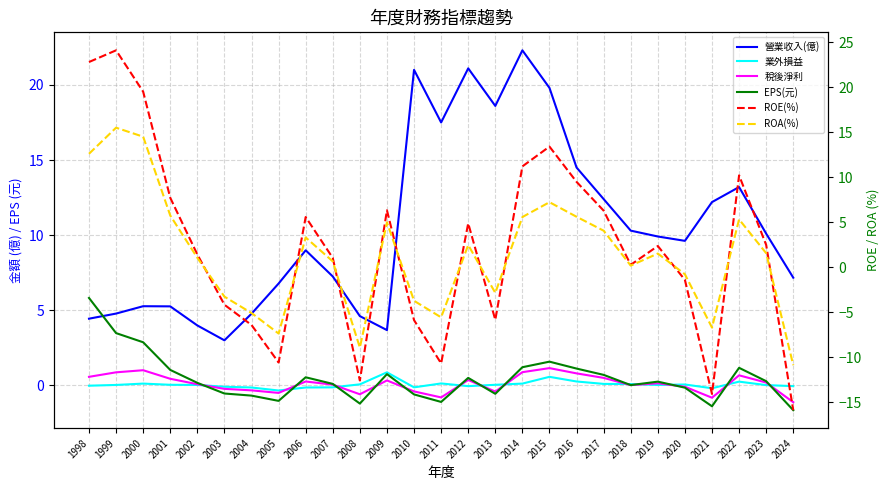

Where is the first local minimum for EPS(元)?

2005